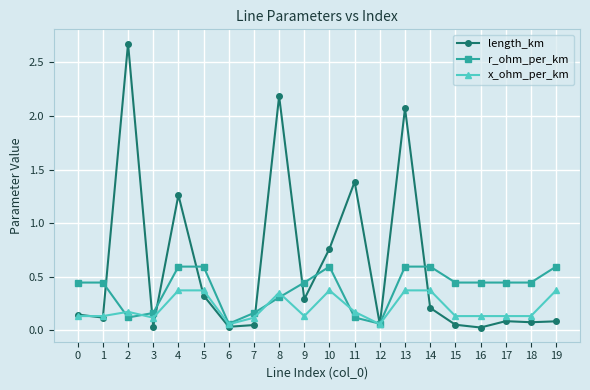

What is the value of the length_km point at the 12th from the left?

1.4